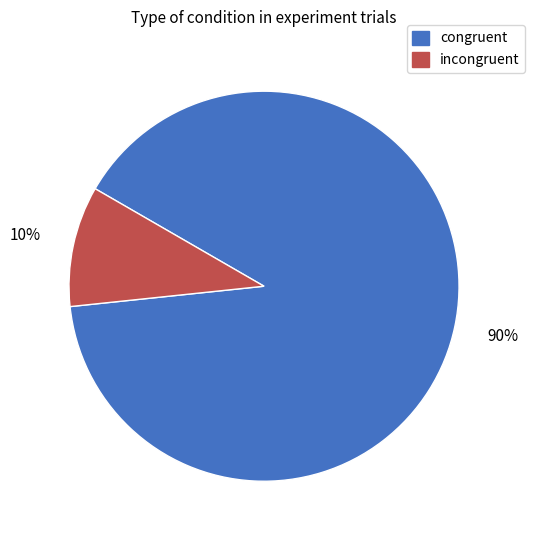

Which category has the smallest portion of the pie?

incongruent